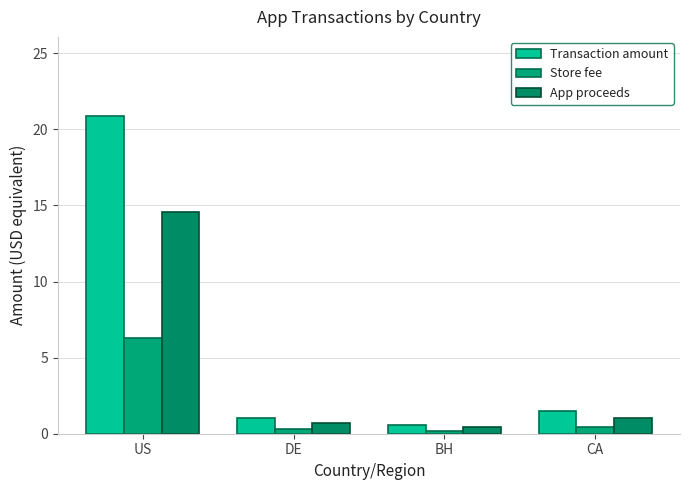

True or false: App proceeds has a value of 14.6 at US.

True